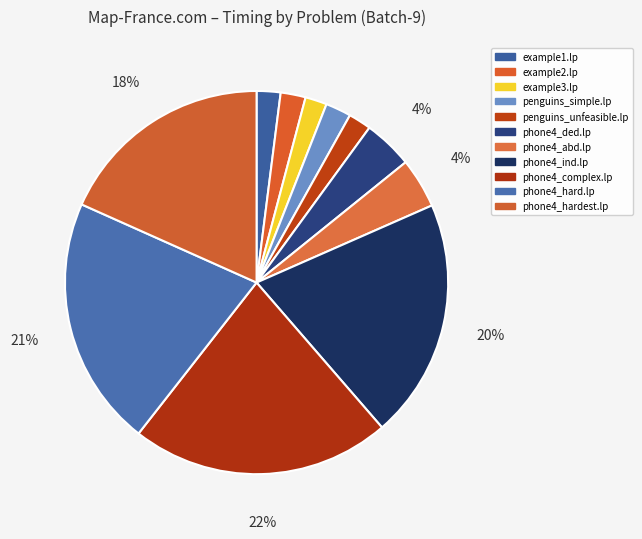

How many segments does this pie chart have?

11